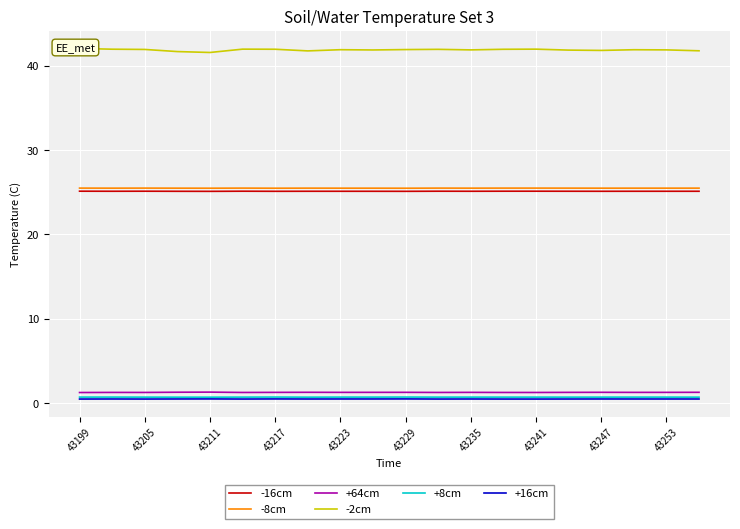

Is it true that -16cm equals 14.9 at 43205?

False